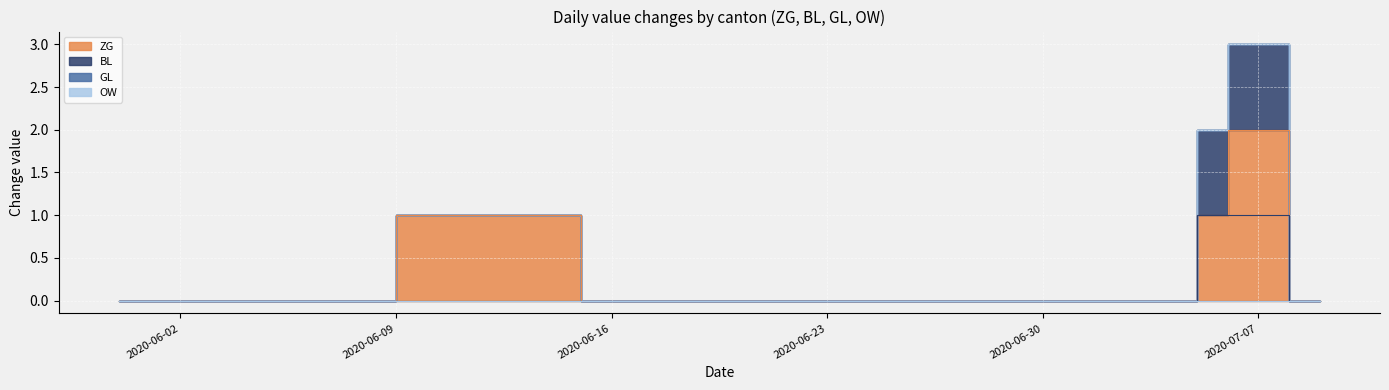

What is the difference between the ZG values at 2020-06-12 and 2020-06-22?

1